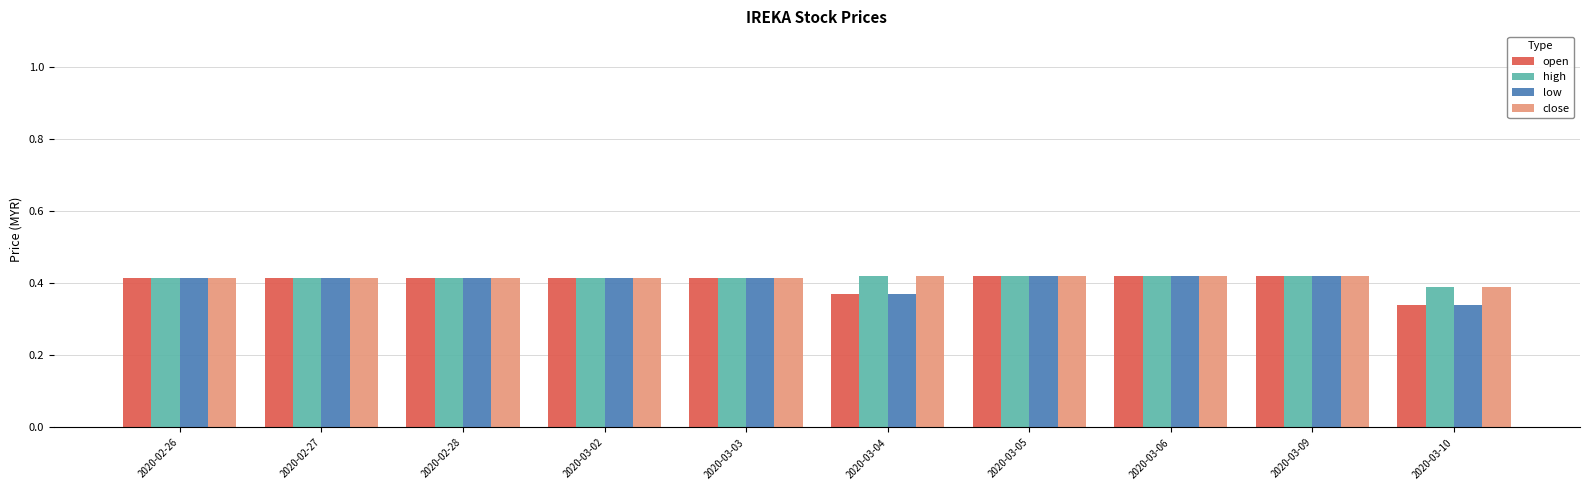

At which label does close reach its minimum?

2020-03-10